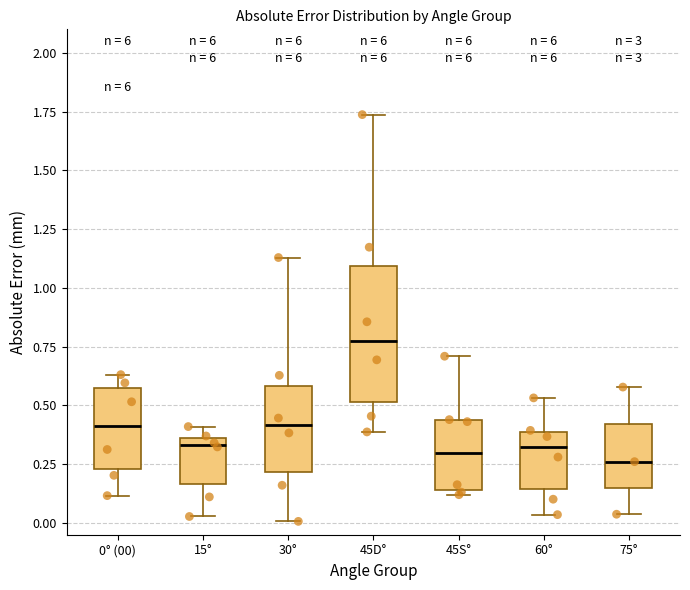

Reading left to right, read every box against the y-axis: the position of its median line, the range the box covers, and the ends of its whiskers. The values are not printed on the chart, so give them approximately, as read against the axis.

0° (00): median 0.40, box 0.25 to 0.60, whiskers 0.10 to 0.65
15°: median 0.35 (just below the box's upper edge), box 0.15 to 0.35, whiskers 0.05 to 0.40
30°: median 0.40, box 0.20 to 0.60, whiskers 0.00 to 1.15
45D°: median 0.75, box 0.50 to 1.10, whiskers 0.40 to 1.75
45S°: median 0.30, box 0.15 to 0.45, whiskers 0.10 to 0.70
60°: median 0.30, box 0.15 to 0.40, whiskers 0.05 to 0.55
75°: median 0.25, box 0.15 to 0.40, whiskers 0.05 to 0.60